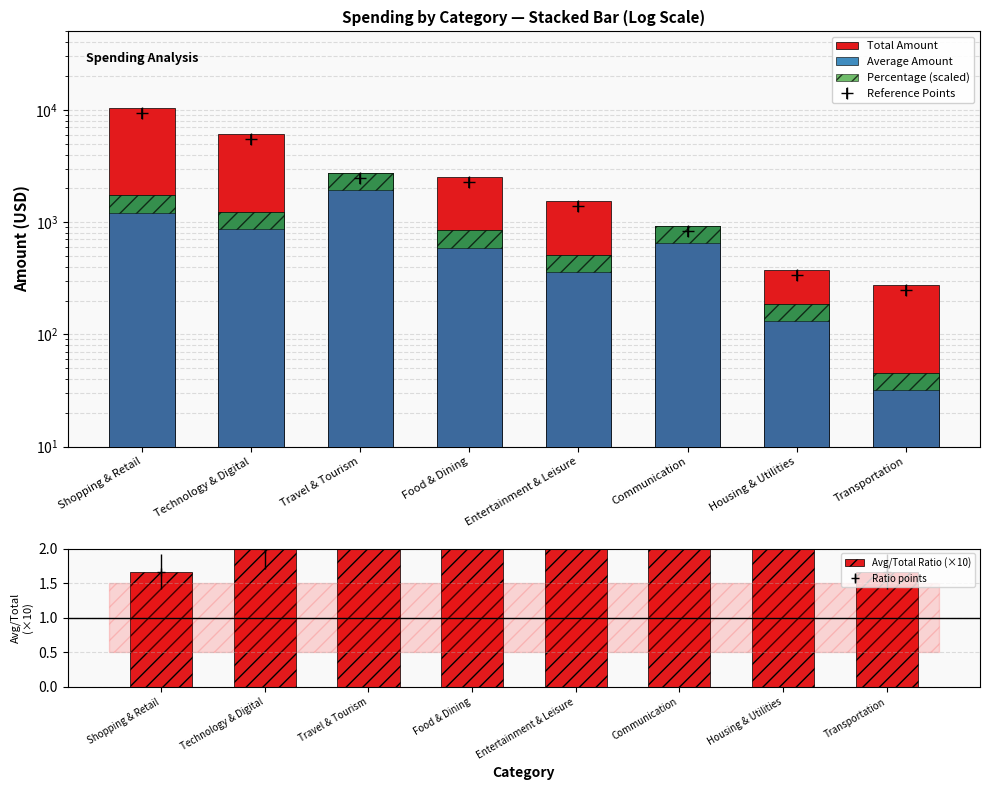

Is the value of Percentage (scaled) at Entertainment & Leisure greater than the value of Average Amount at Food & Dining?

No